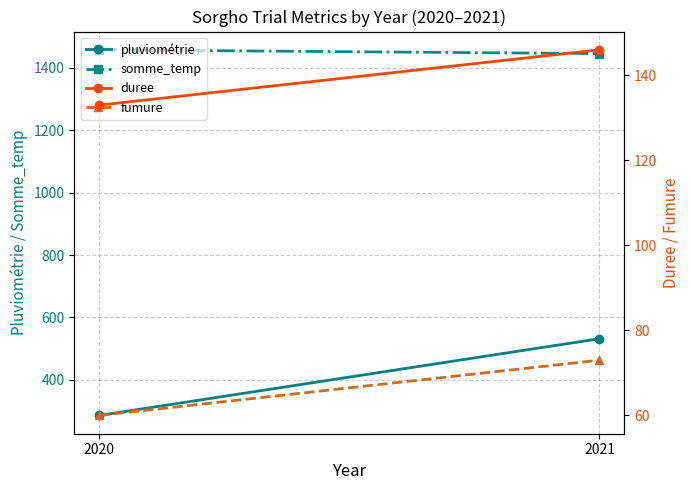

List the series in order of their peak value, highest first.

somme_temp, pluviométrie, duree, fumure